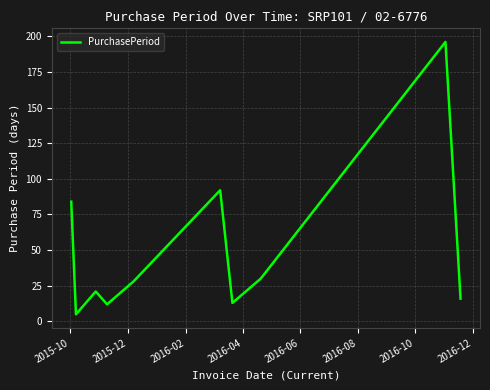

What is the difference between the maximum and minimum values?

191